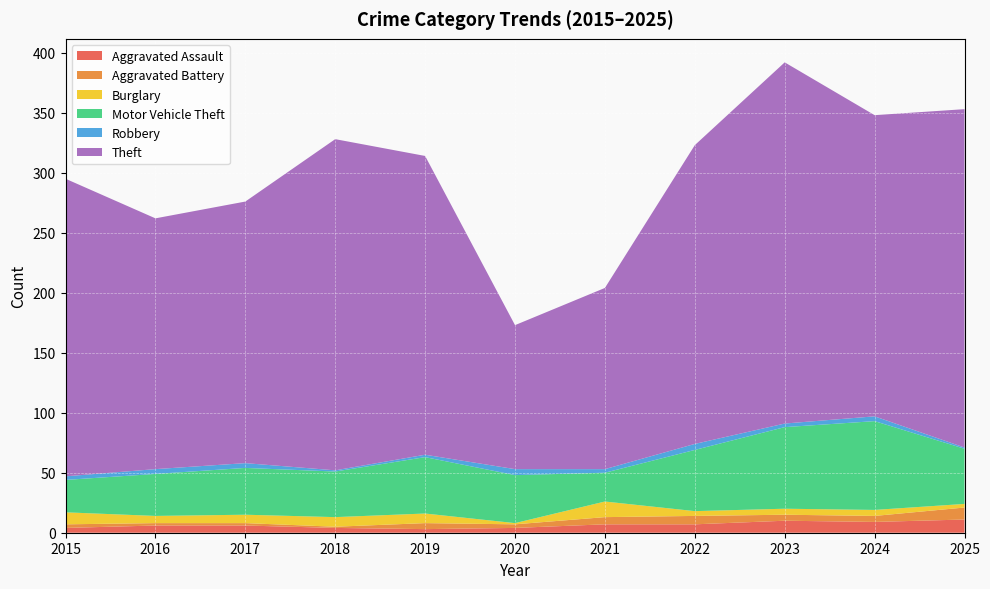

Reading left to right, extract all data points from this chart.

Aggravated Assault: 4	6	6	4	3	4	7	7	10	9	11
Aggravated Battery: 3	2	2	1	5	3	6	7	5	5	10
Burglary: 10	6	7	8	8	1	13	4	5	5	3
Motor Vehicle Theft: 27	35	39	38	47	40	24	51	68	74	46
Robbery: 3	4	4	1	2	5	3	5	3	4	1
Theft: 248	209	218	276	249	120	151	249	301	251	282